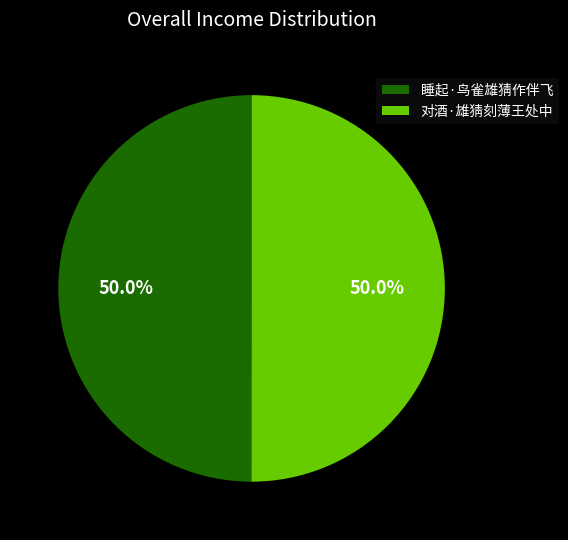

Is it true that 对酒·雄猜刻薄王处中 is 50% of the pie?

True